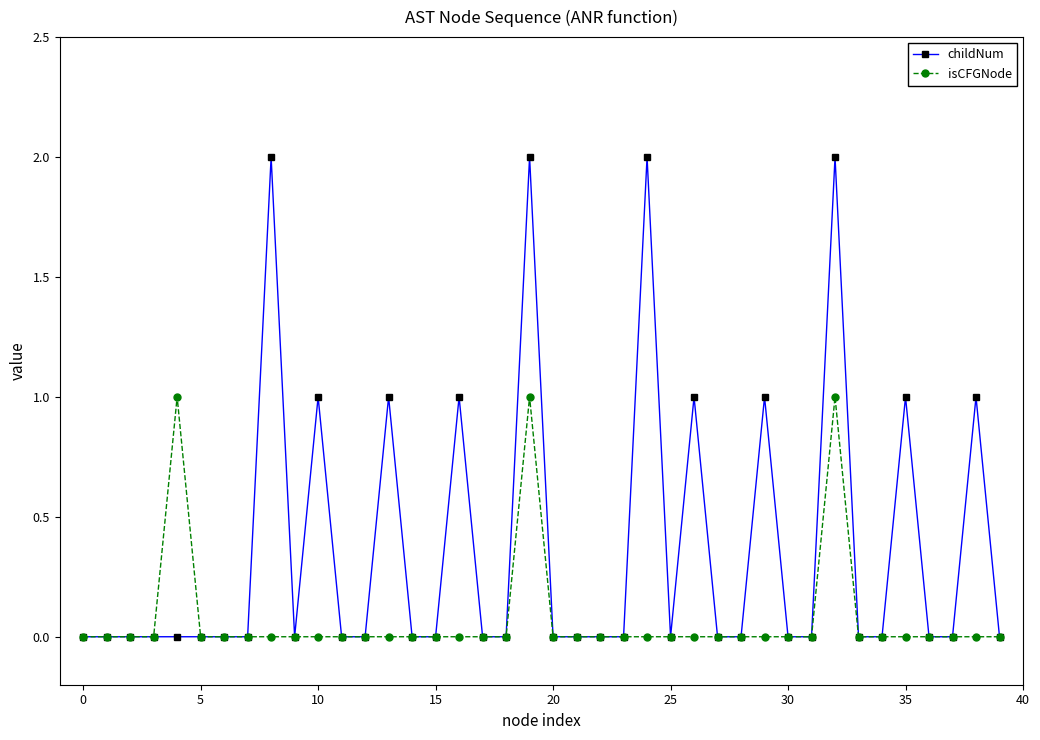

Rank the series by their maximum value, from lowest to highest.

isCFGNode, childNum